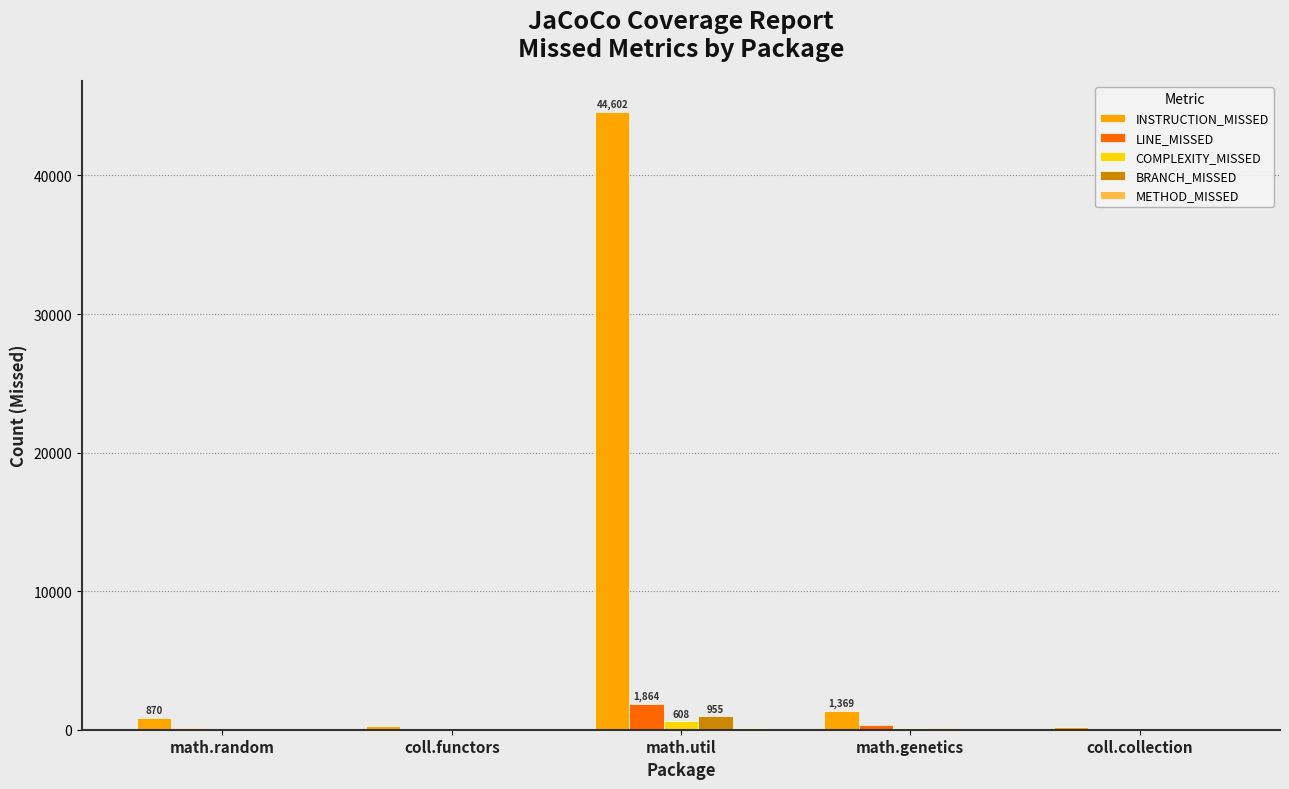

What is the sum of all LINE_MISSED values?

2429